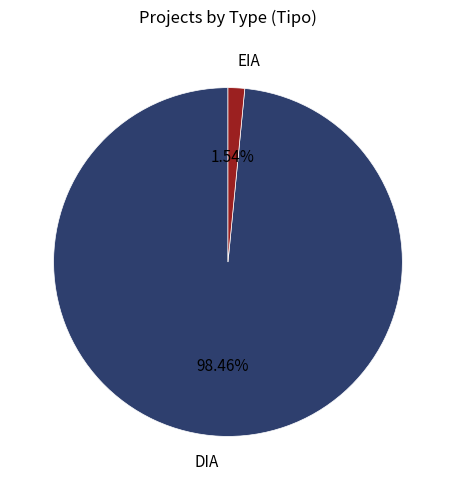

To the nearest percent, what percentage of the pie is EIA?

2%